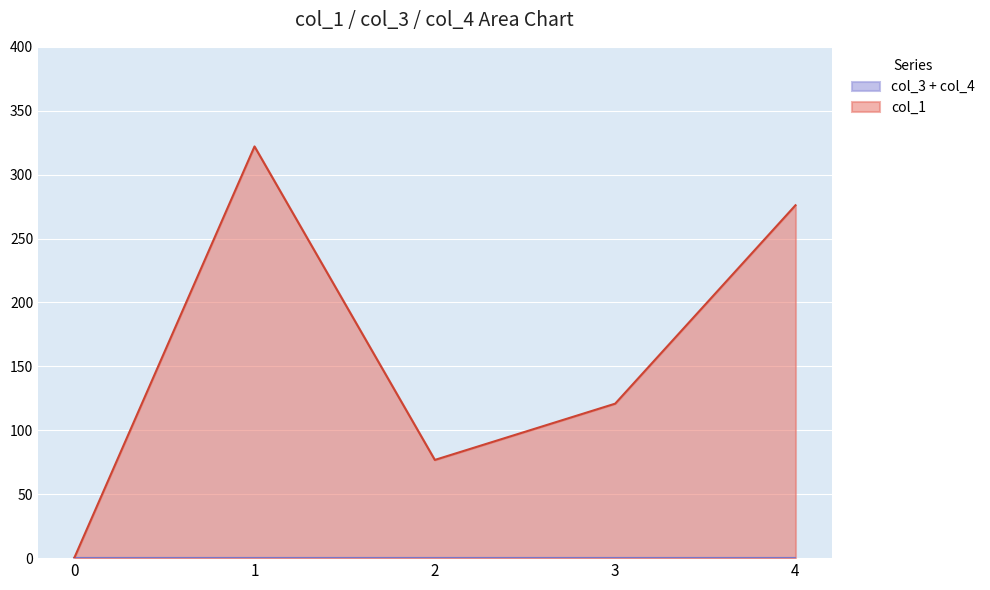

What is the value of the col_1 point at the 2nd from the left?

322.1